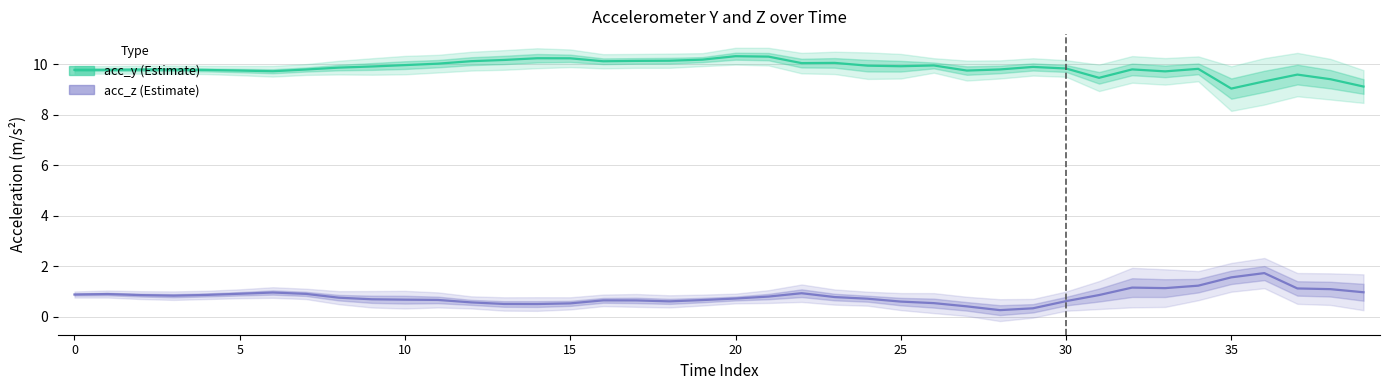

At which category is the sum across all series the highest?

21